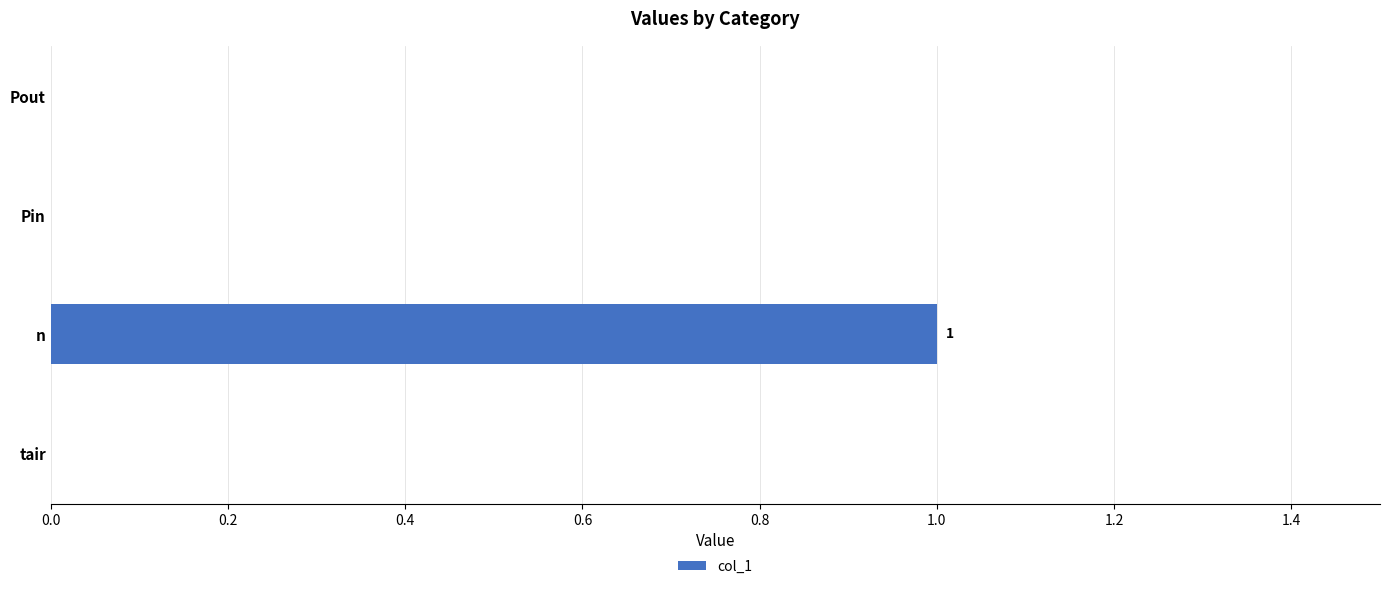

Are the bars grouped side by side (vs. stacked)?

No